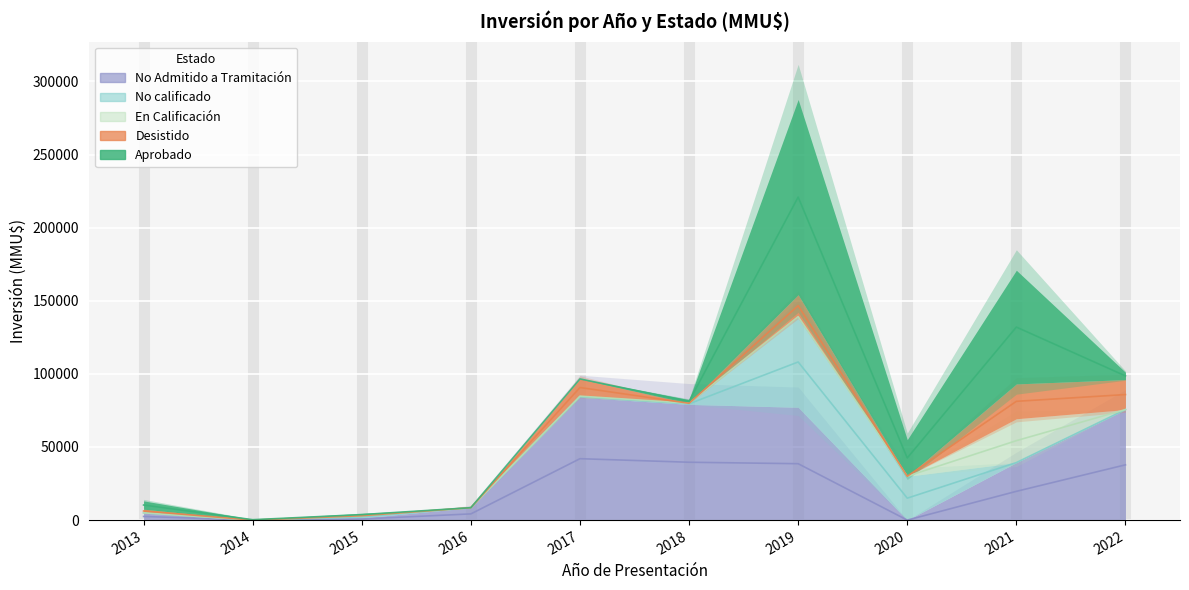

Count the number of data series in this chart.

5